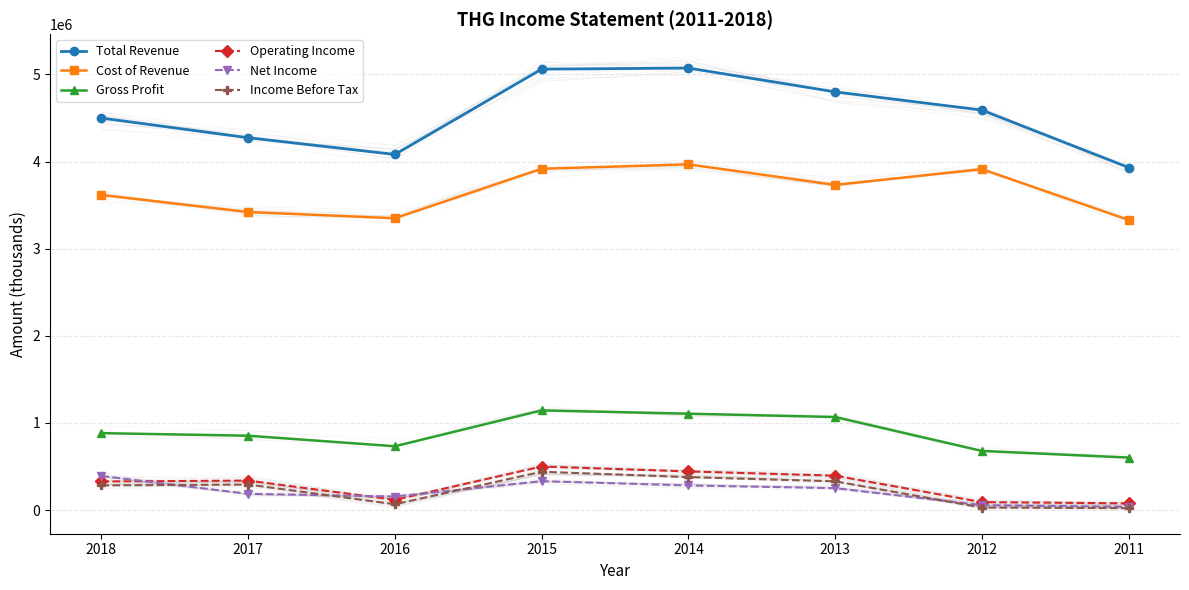

How many data points in Gross Profit are less than 882500?

4